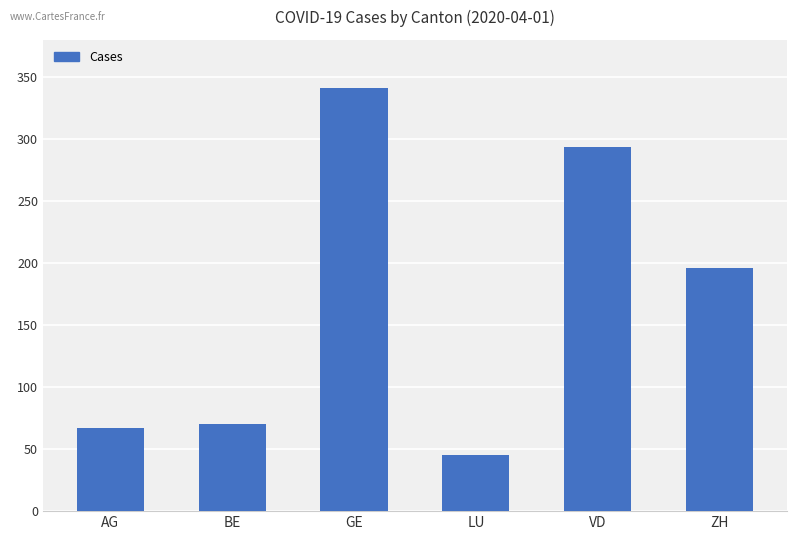

Does the chart contain stacked bars?

No